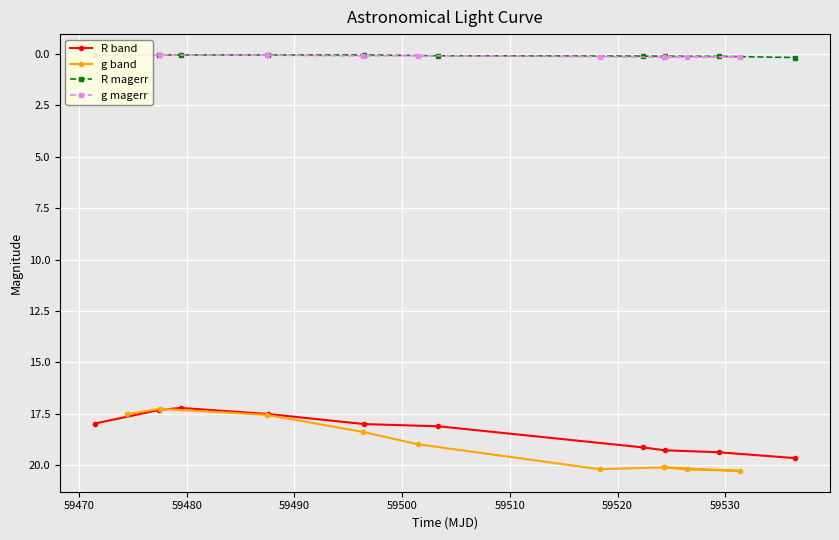

How many lines are shown in the chart?

4